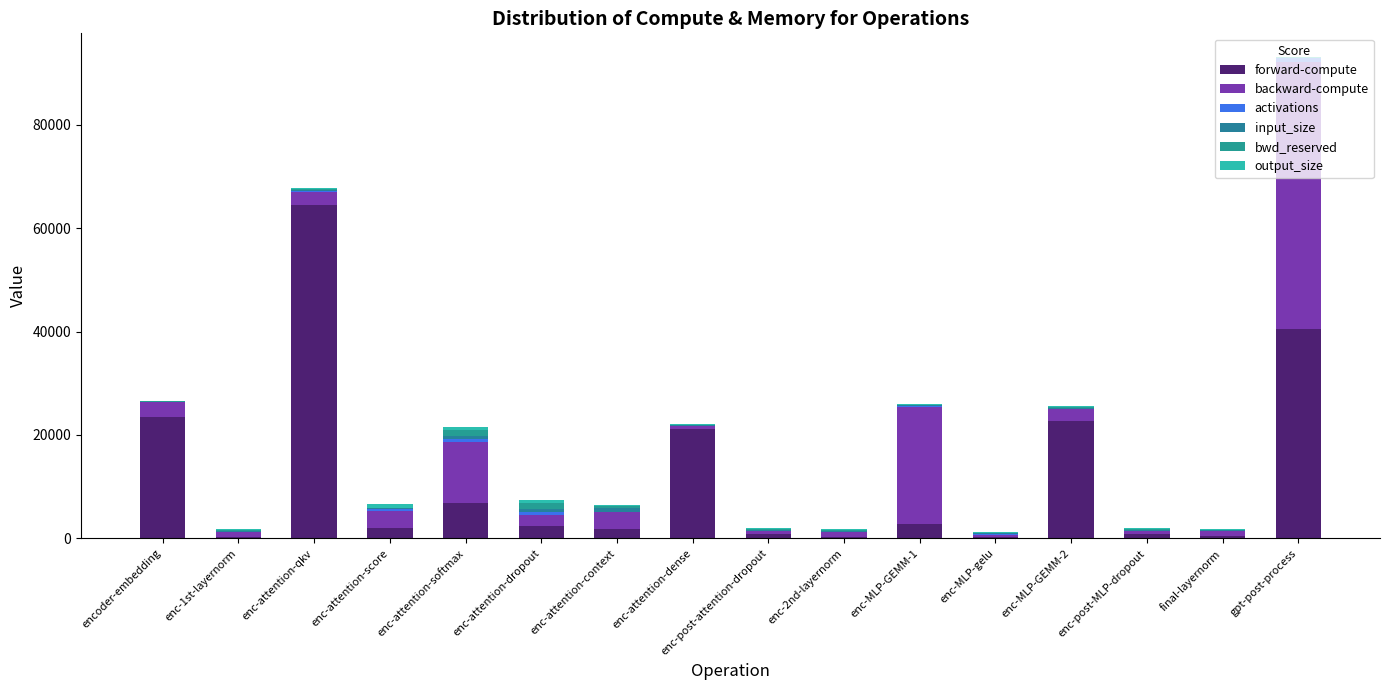

What is the label of the 12th bar from the right?

enc-attention-softmax